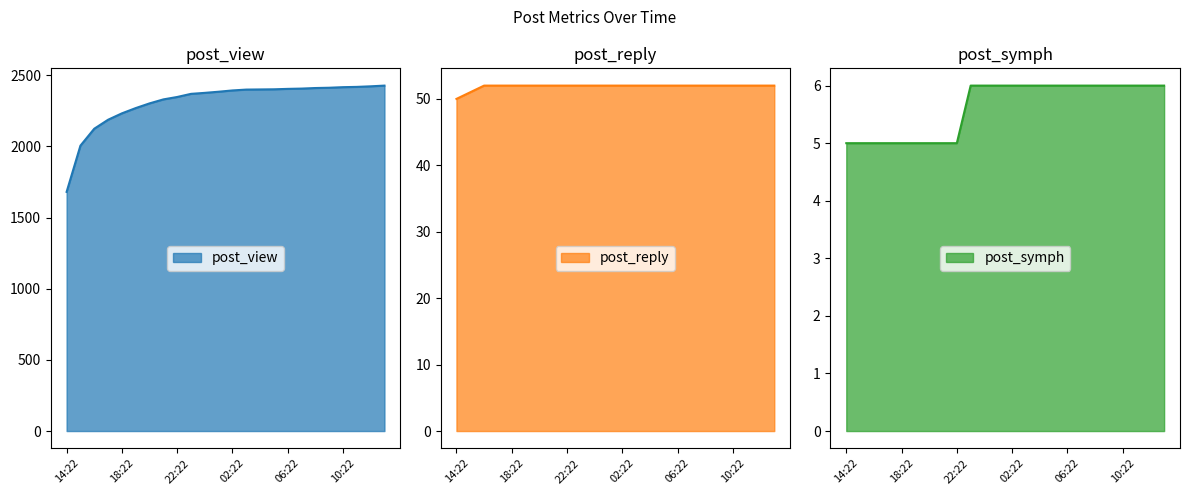

What is the label of the 14th point from the left?

03:22